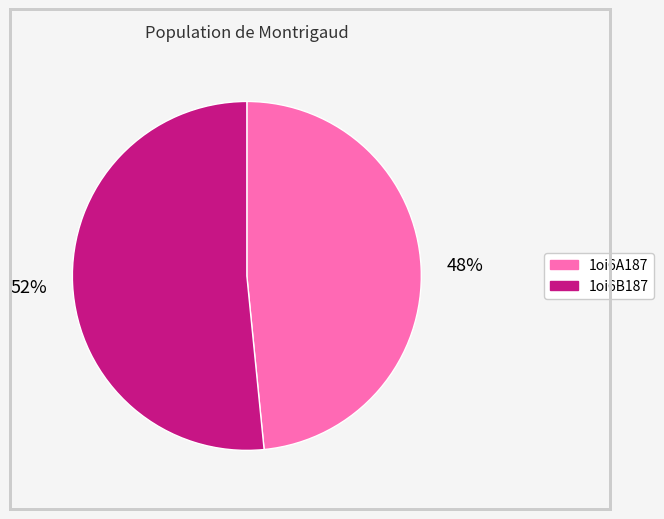

Approximately how many times larger is the value at 1oi6B187 compared to 1oi6A187?

1.1